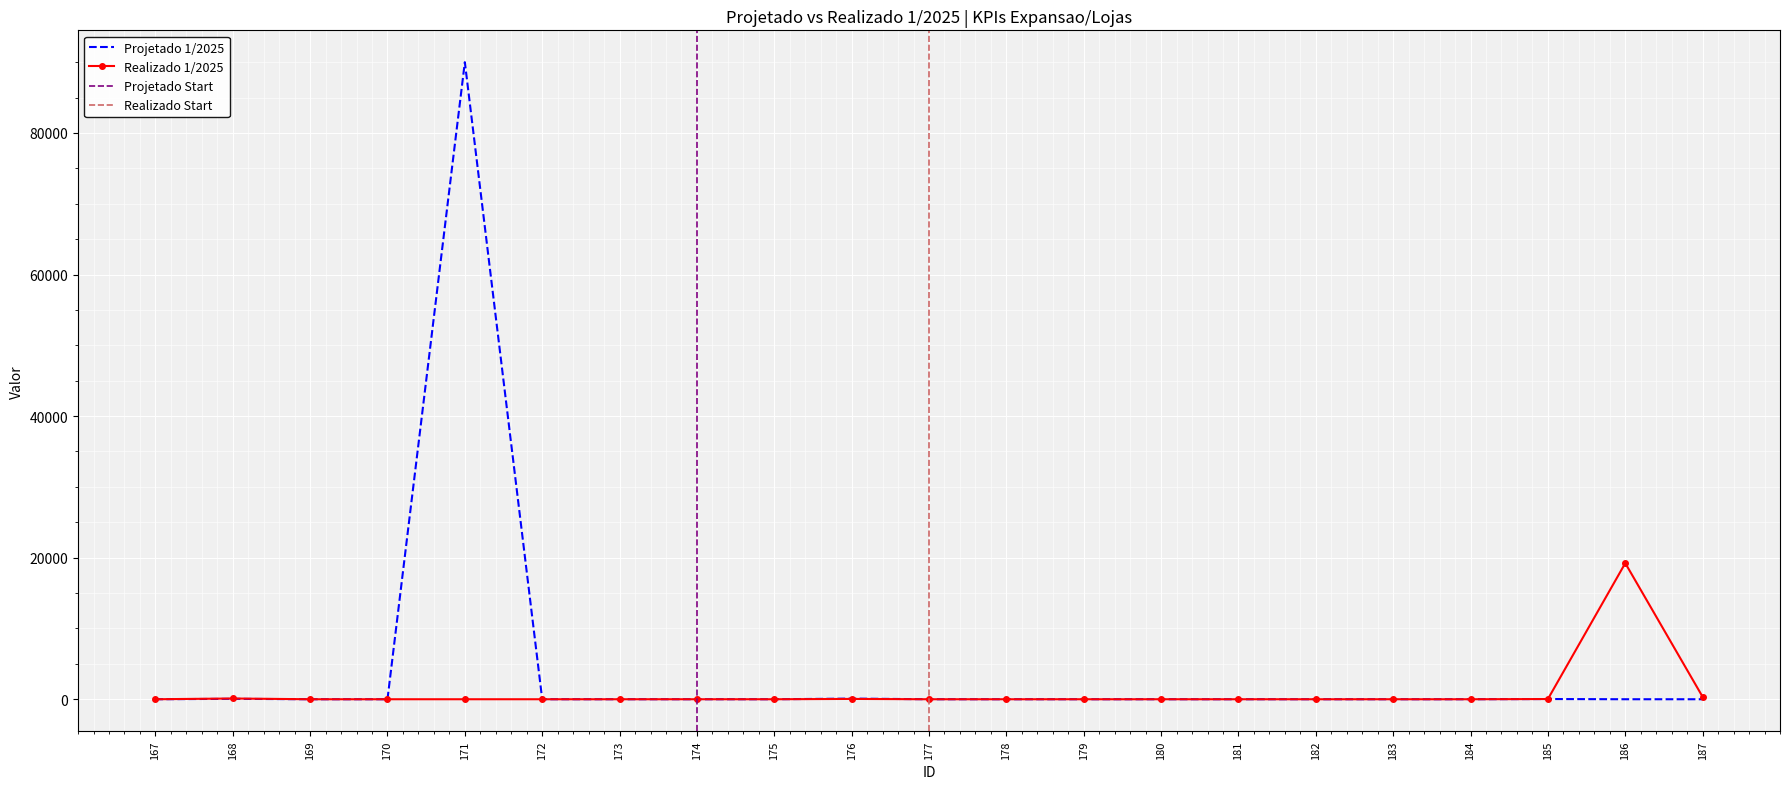

Which series has the widest spread of values?

Projetado 1/2025